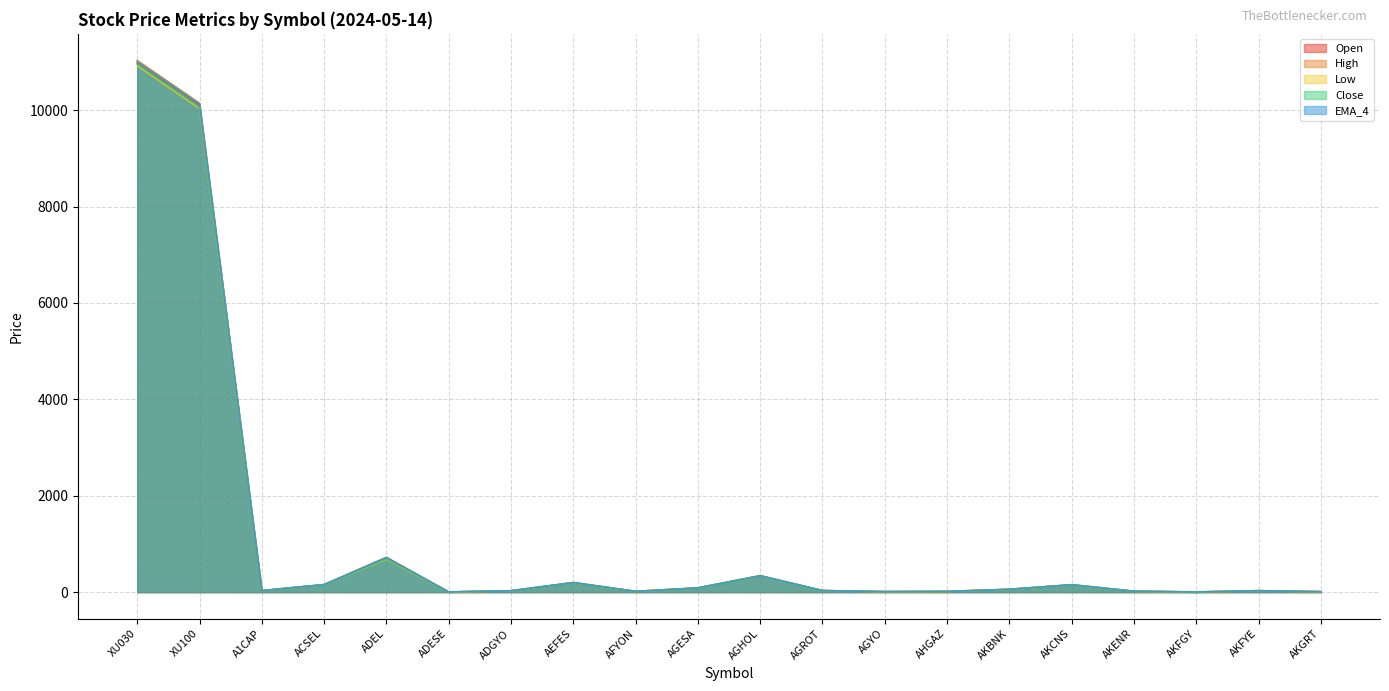

True or false: EMA_4 and close intersect in this chart.

True